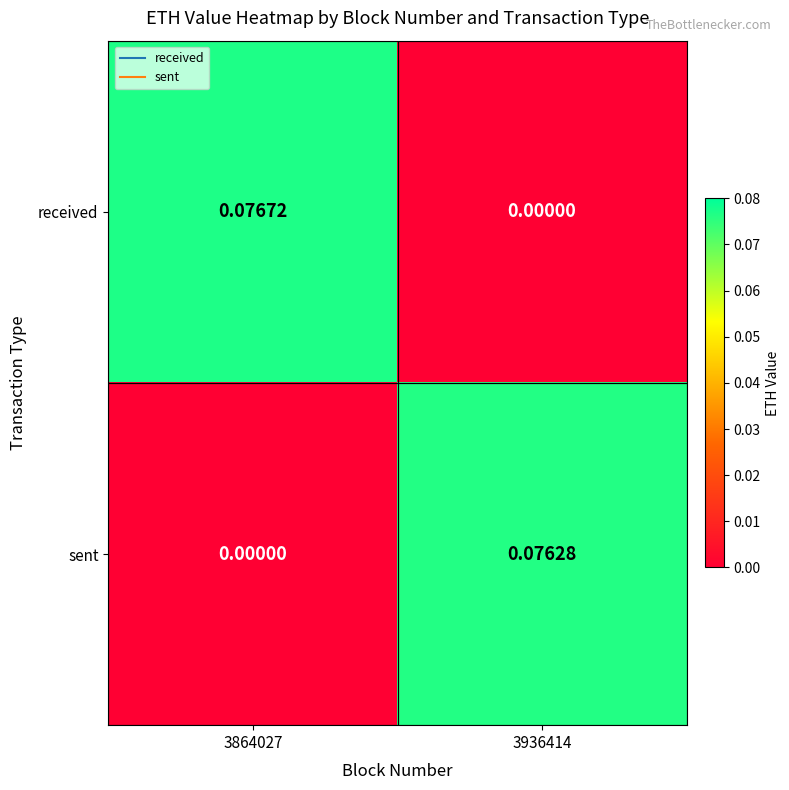

Is the value of received at 3864027 greater than the value of sent at 3936414?

Yes